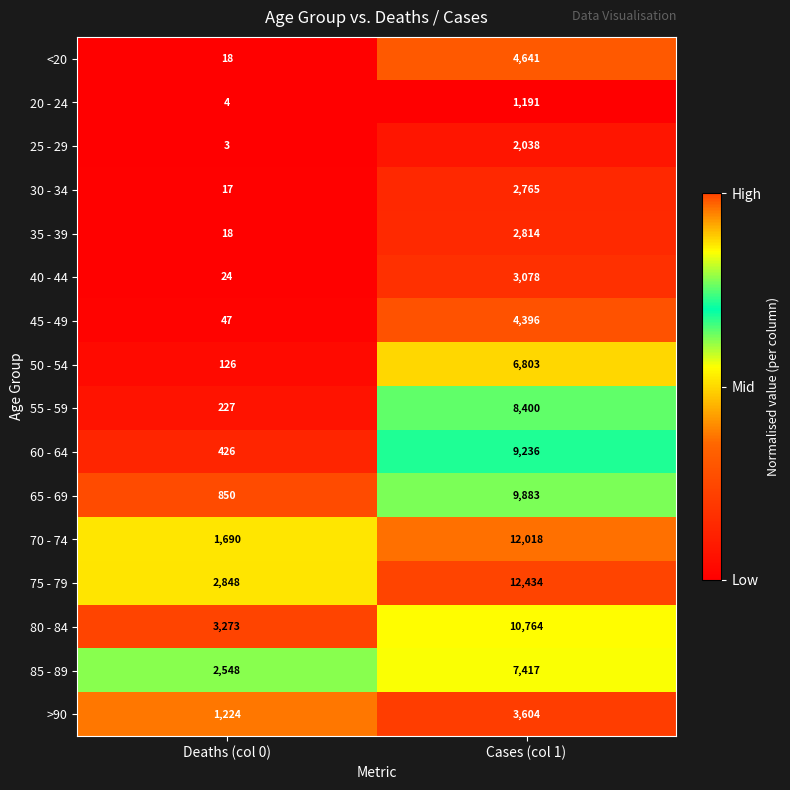

Is it true that 40 - 44 equals 41 at Deaths (col 0)?

False